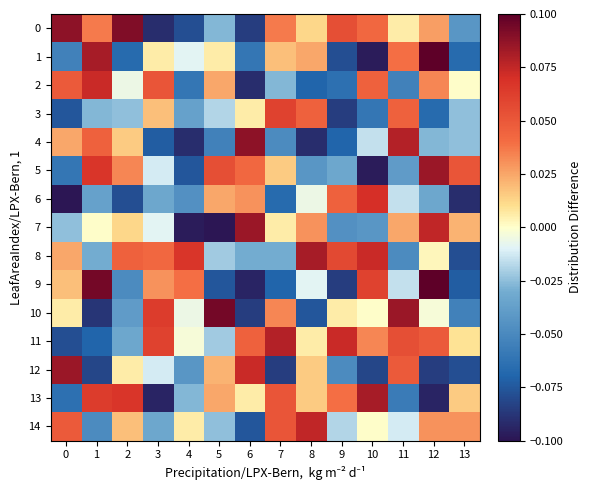

At 10, list the series in order from smallest to largest.

1, 5, 12, 3, 7, 4, 10, 14, 11, 0, 2, 9, 6, 8, 13